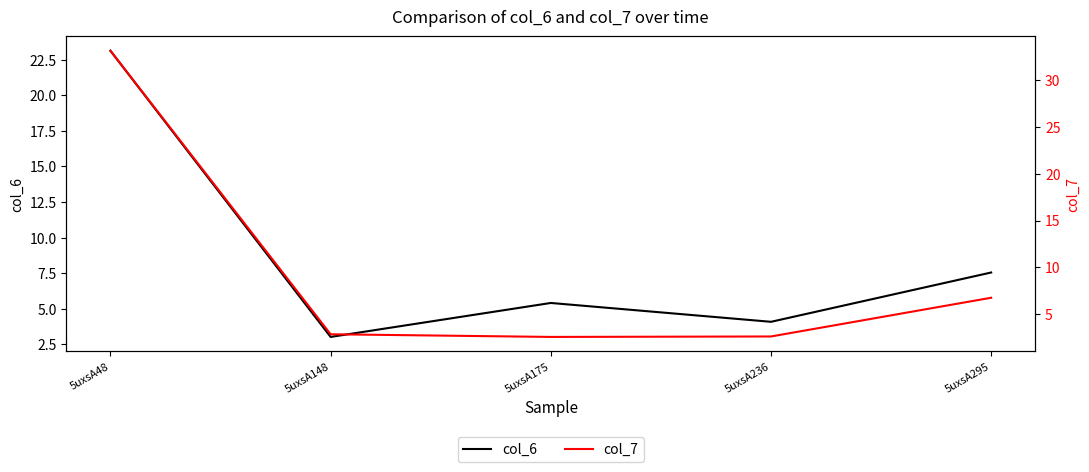

What is the minimum value for col_6?

3.0